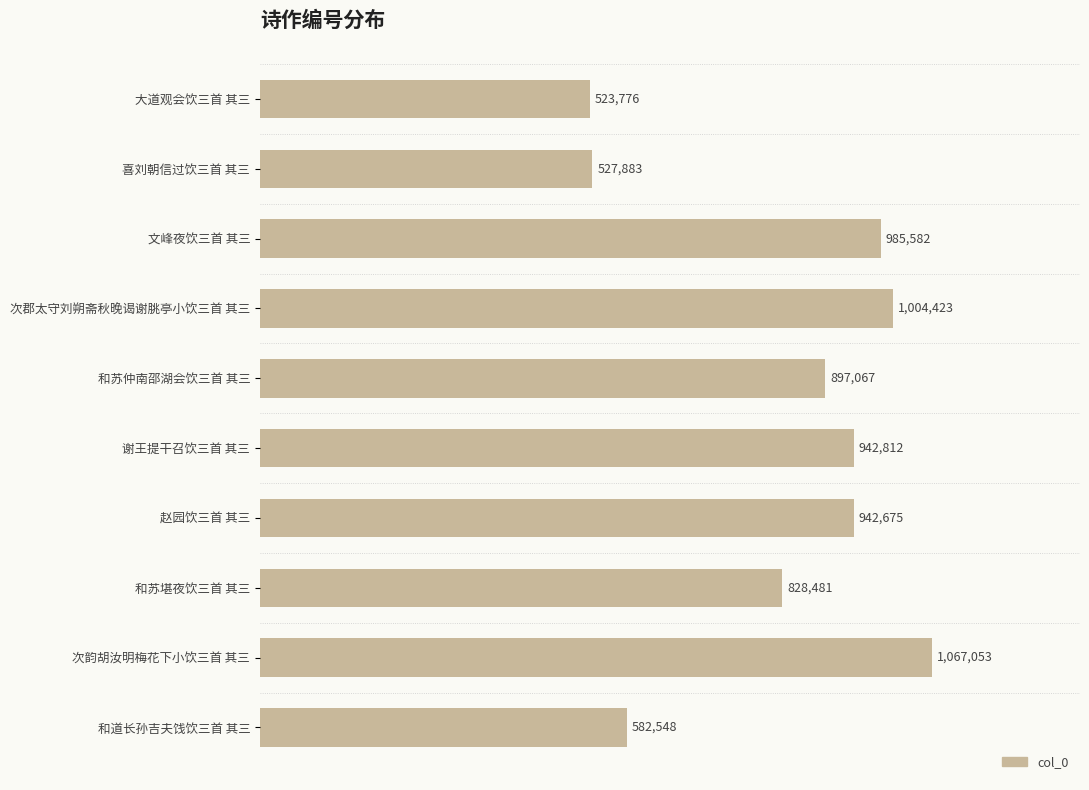

What is the greatest value displayed?

1067053